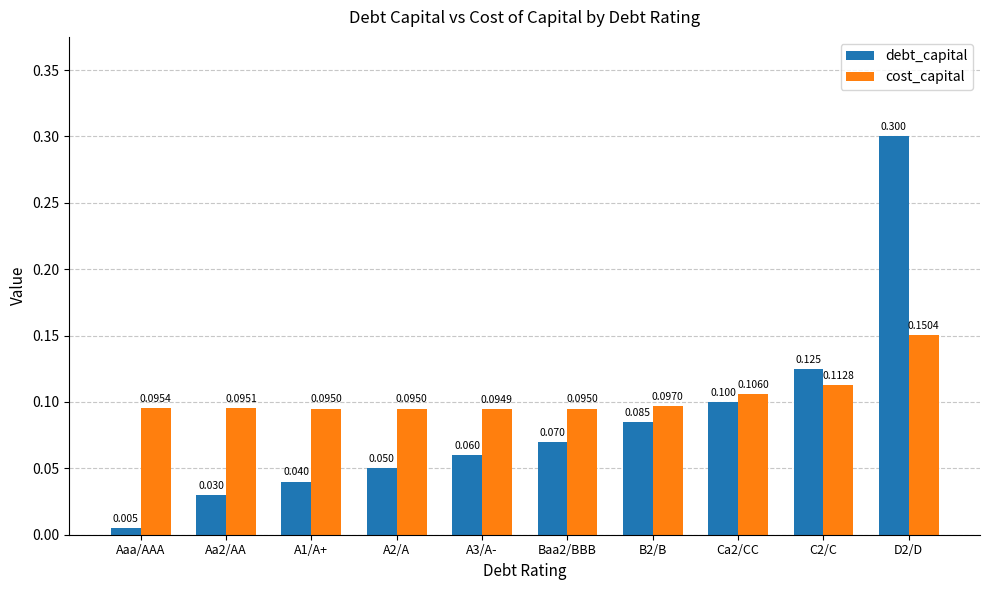

The value of debt_capital at Ca2/CC is 0.1. True or false?

True